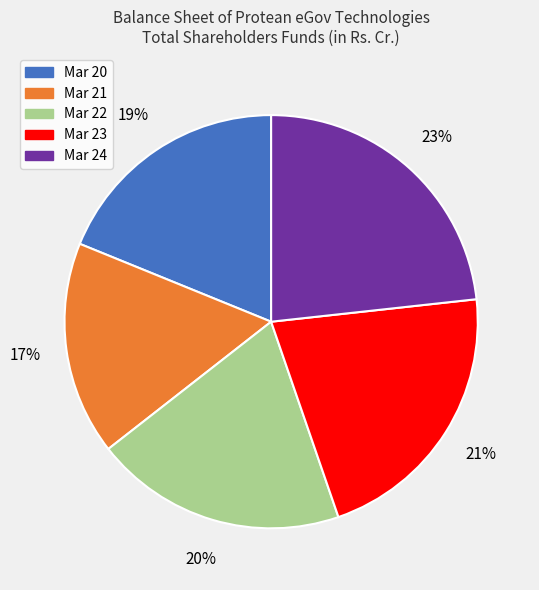

Is the sum of Mar 22 and Mar 24 greater than half?

No